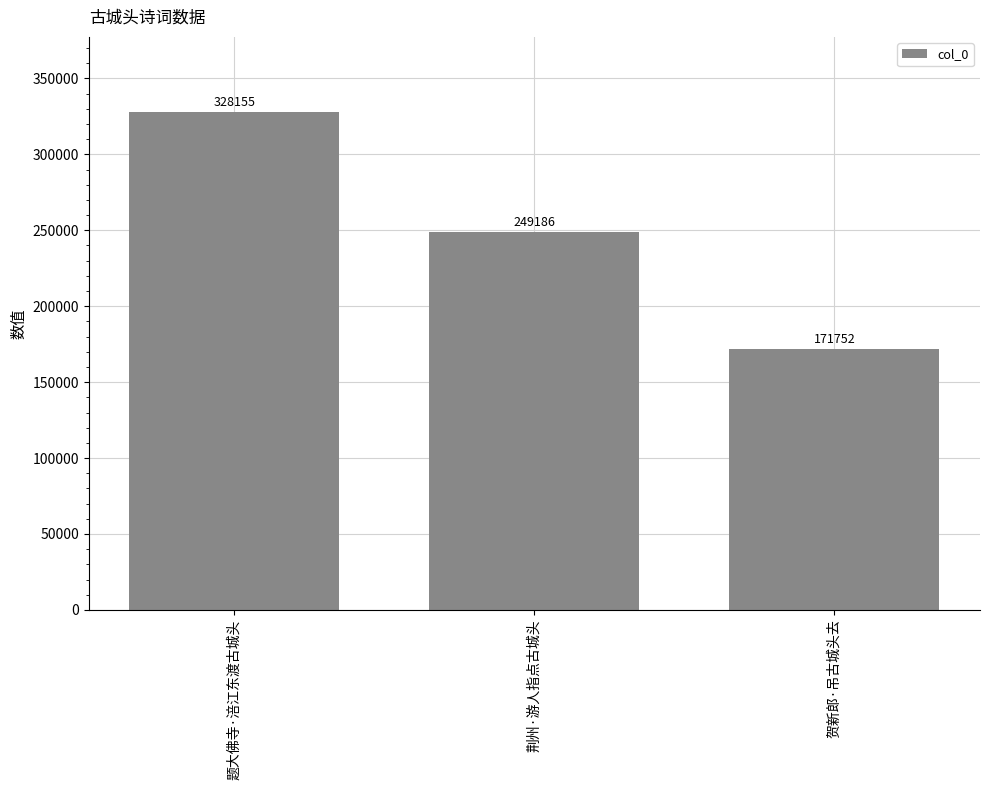

Reading right to left, list all the values displayed in this chart.

贺新郎·吊古城头去=171752	荆州·游人指点古城头=249186	题大佛寺·涪江东渡古城头=328155